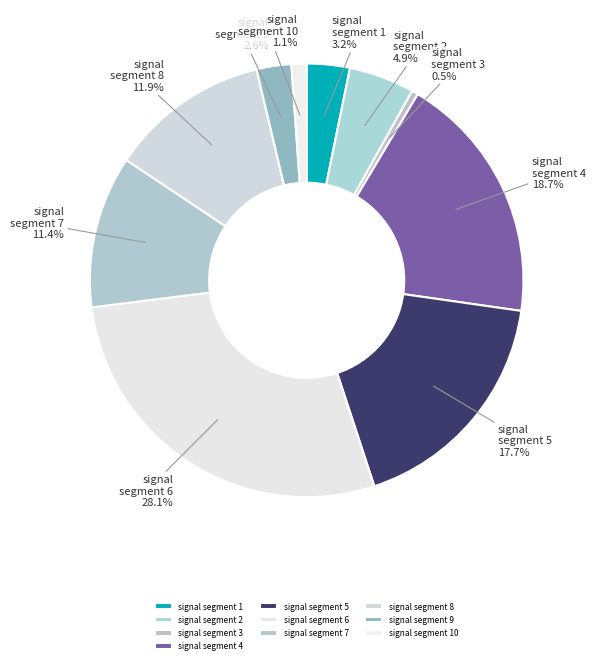

True or false: signal segment 1 accounts for 14% of the total.

False